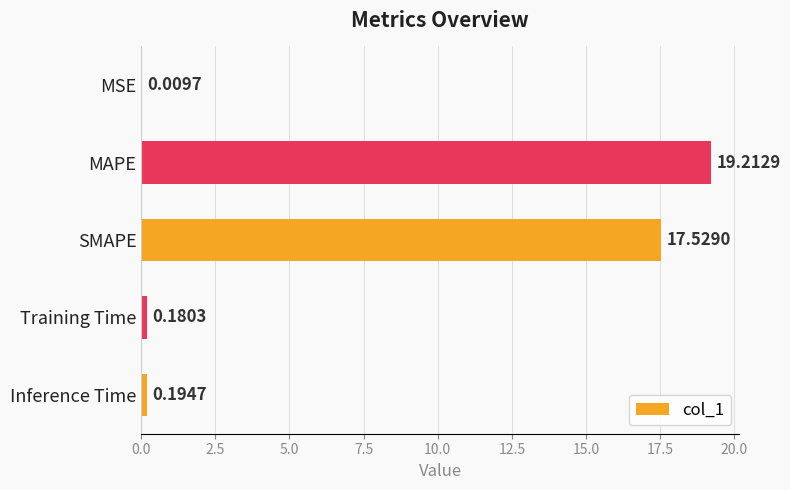

What is the sum of all values?

37.1